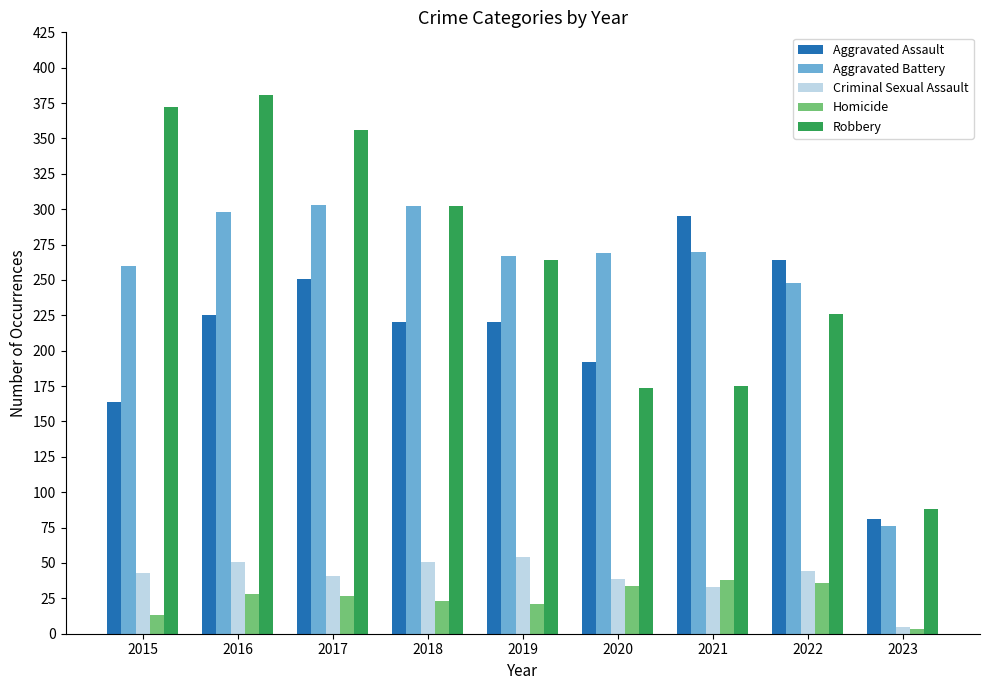

What is the maximum value for Aggravated Battery?

303